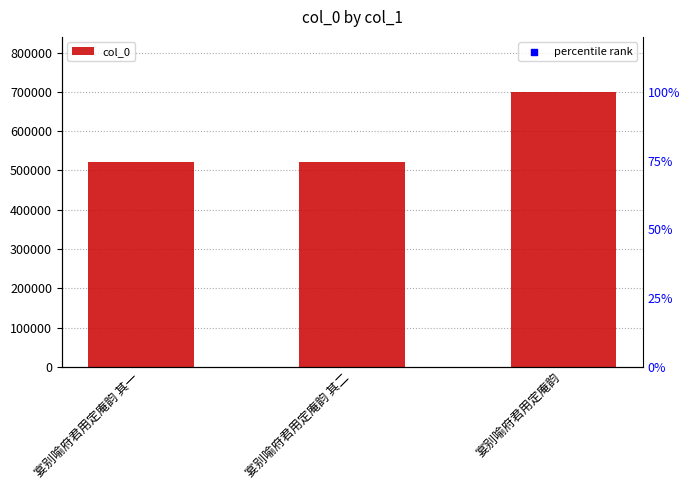

Which series has the largest total across all categories?

percentile rank